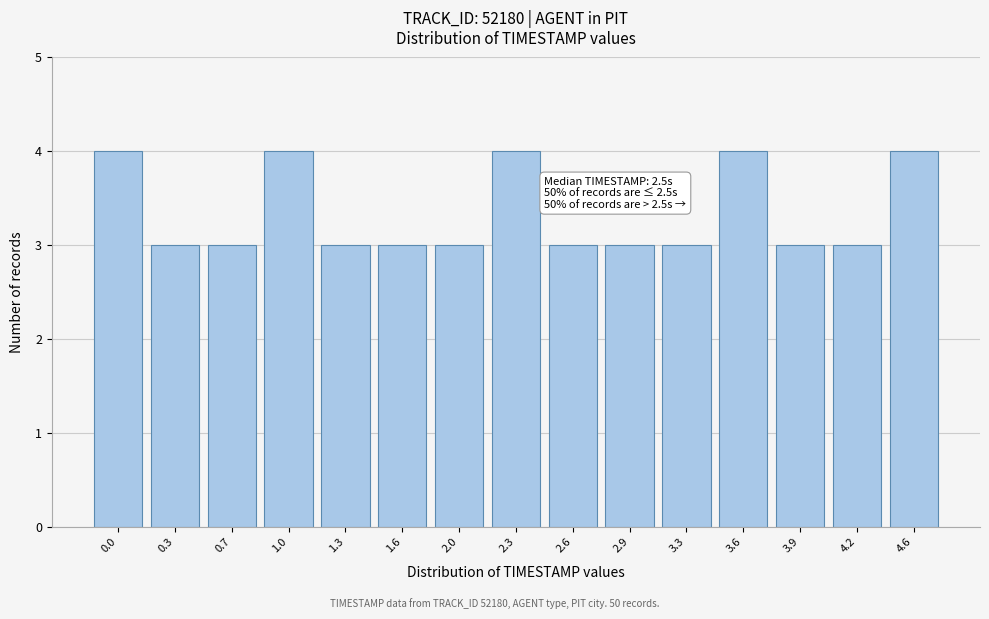

Reading right to left, what are all the values shown in this chart?

4	3	3	4	3	3	3	4	3	3	3	4	3	3	4